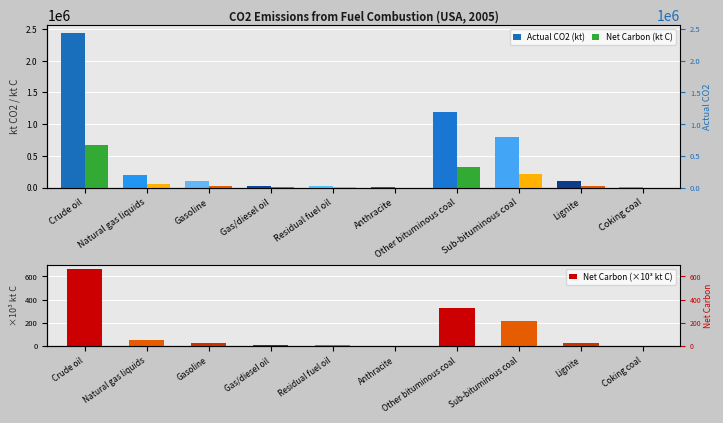

How many bars are there in total?

30